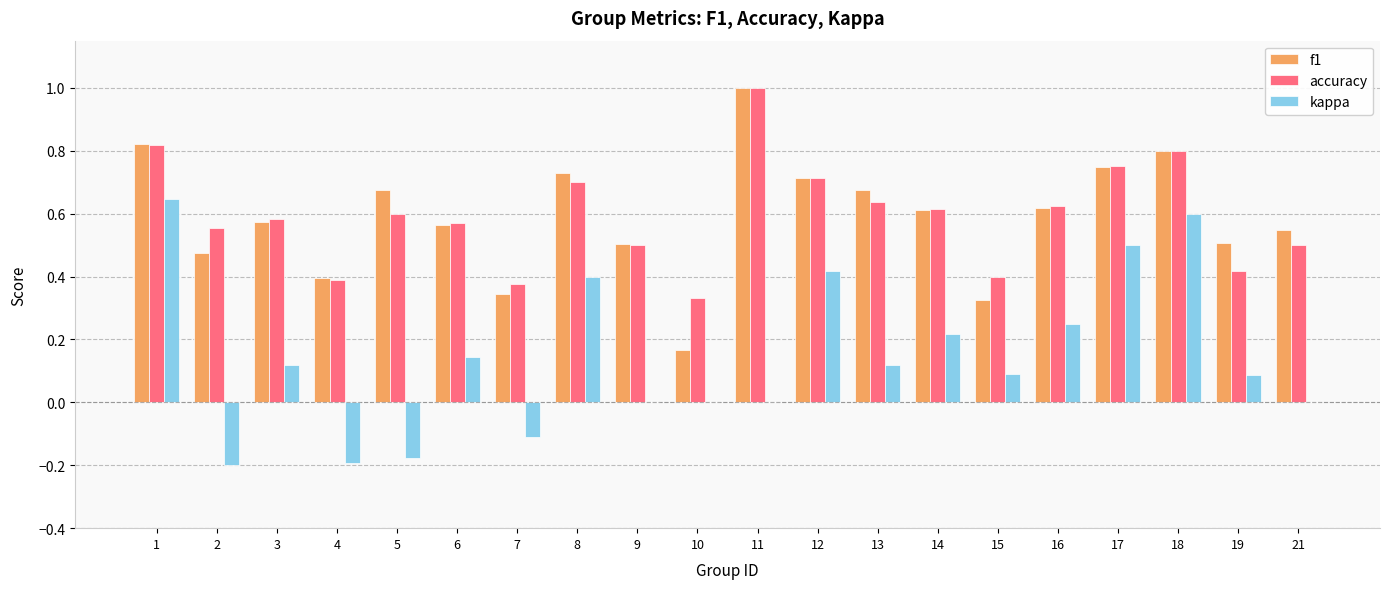

Which category has the highest value in the accuracy series?

11